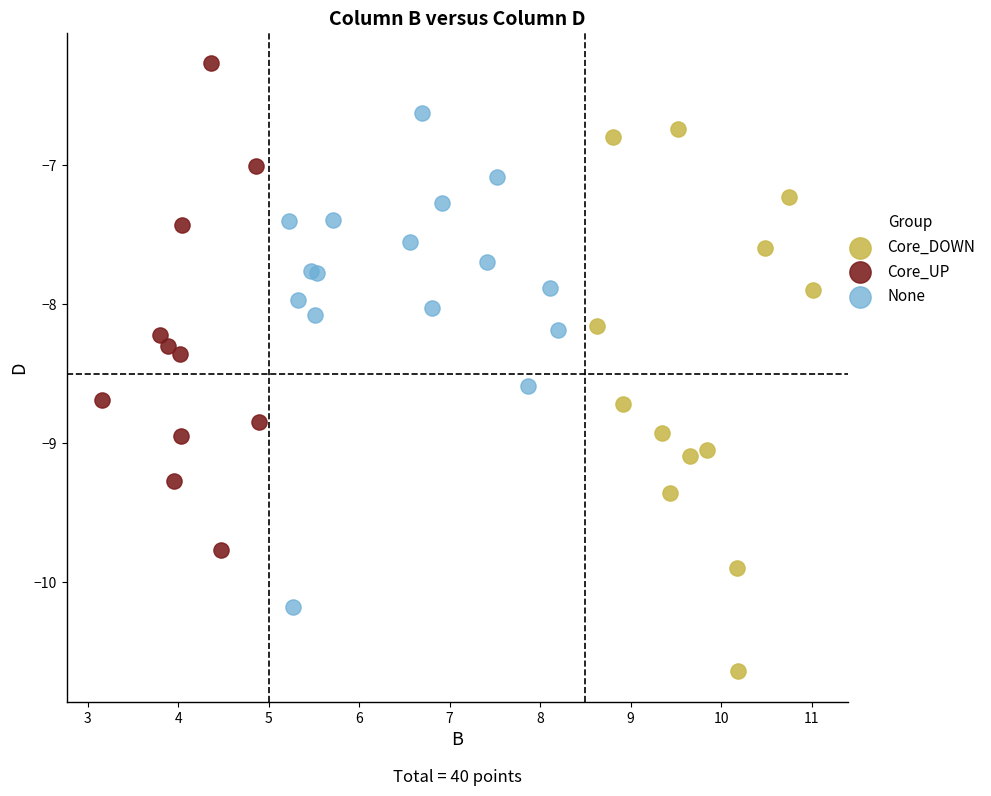

Which series contains the highest Y value?

Core_UP